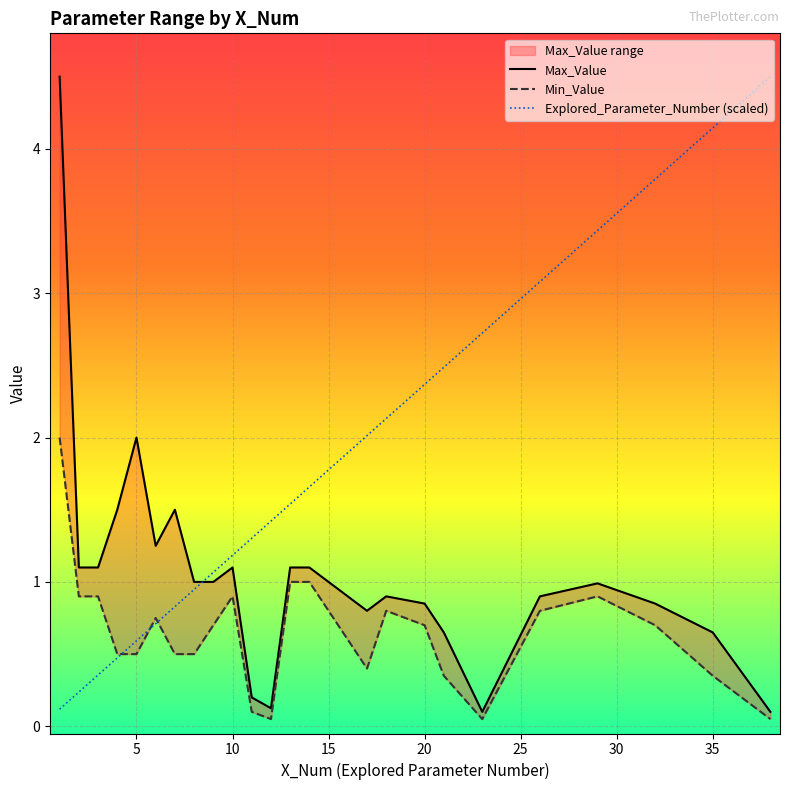

The value of Explored_Parameter_Number (scaled) at 35 is 6.9. True or false?

False